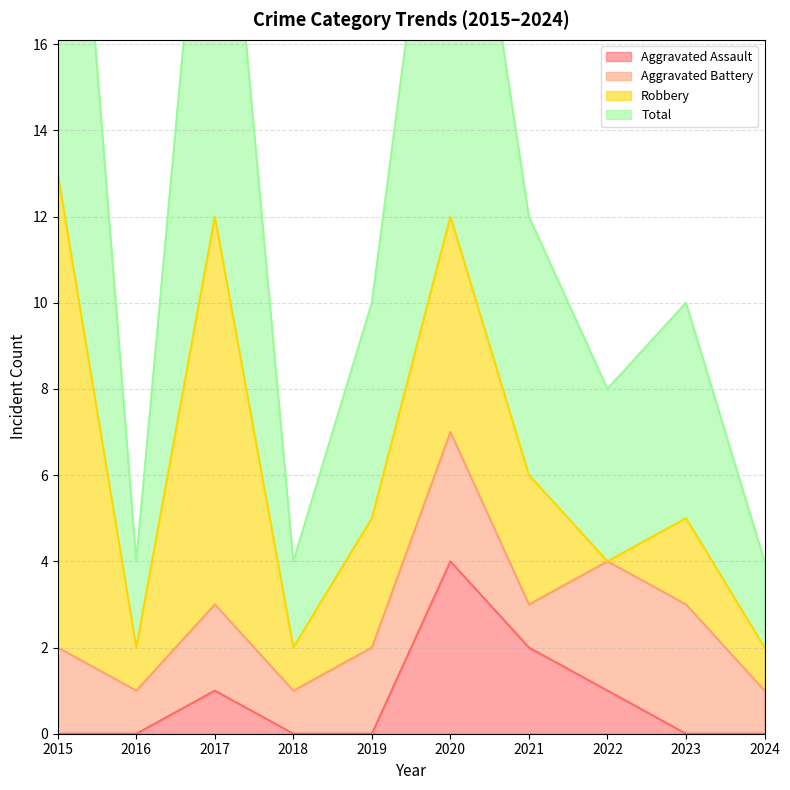

Between 2019 and 2021, which is larger?

2021